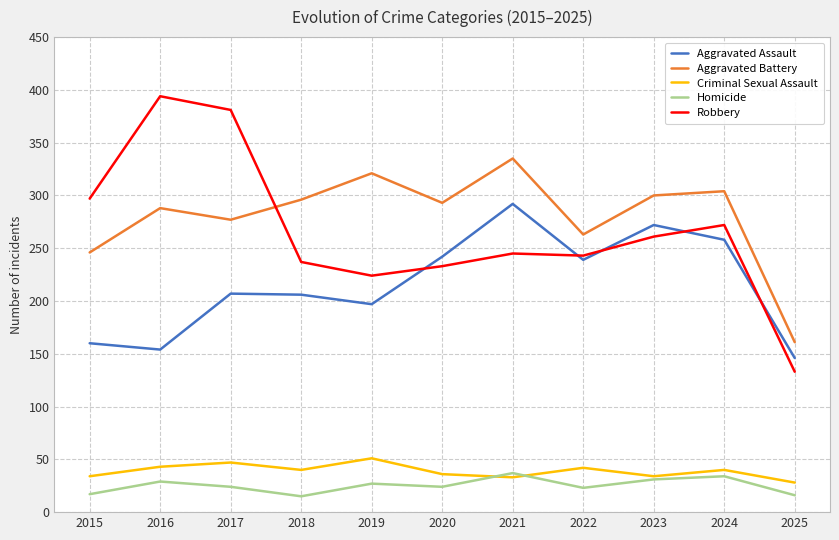

Is the value of Robbery at 2023 greater than the value of Homicide at 2018?

Yes